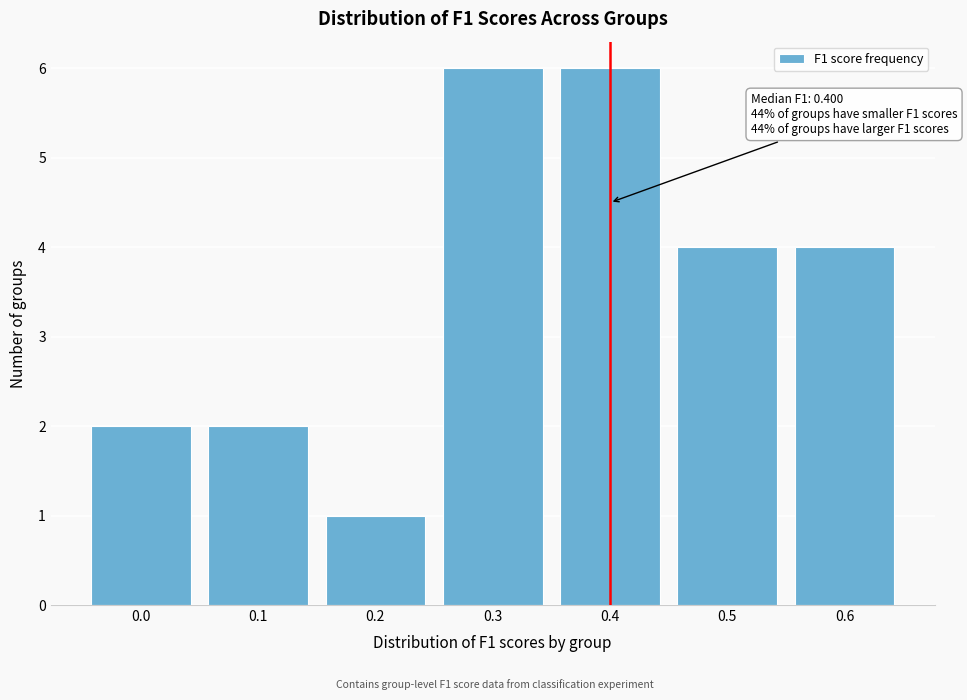

Reading left to right, extract all data points from this chart.

2	2	1	6	6	4	4